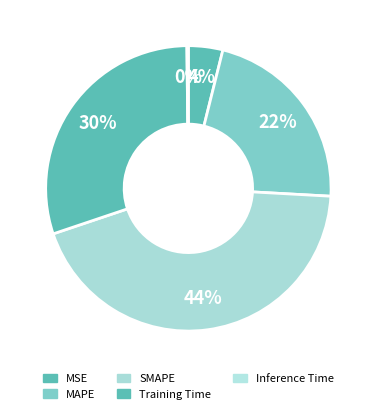

What percentage is the MAPE slice, to the nearest percent?

22%